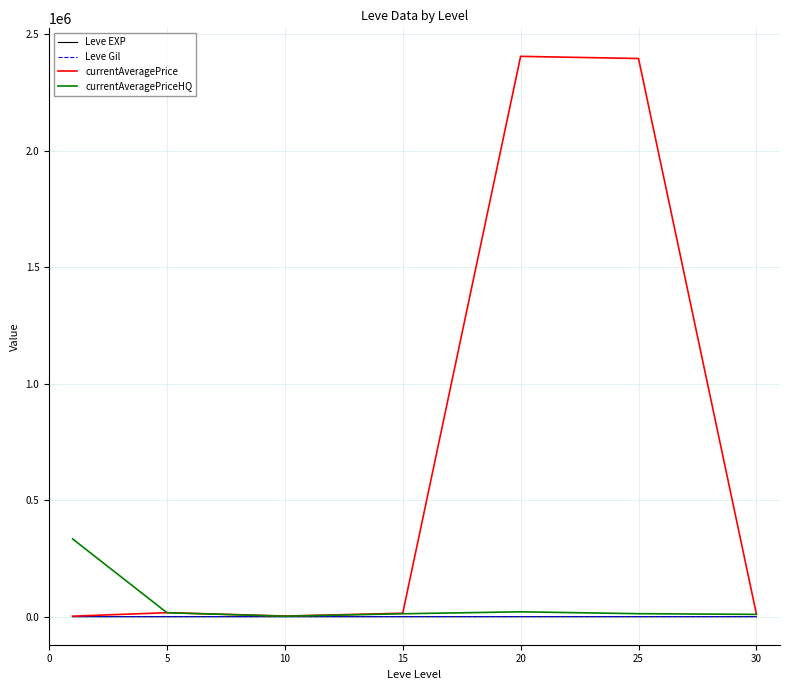

Which series has the largest total across all categories?

currentAveragePrice